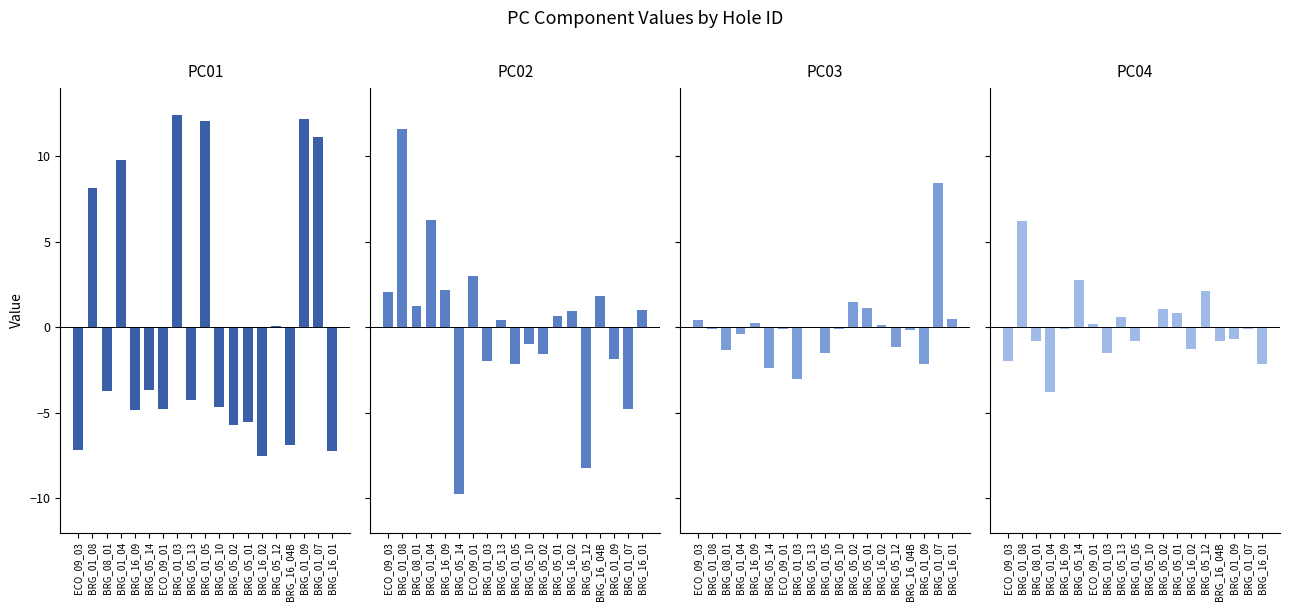

At which label is PC04 closest to 1?

BRG_05_02